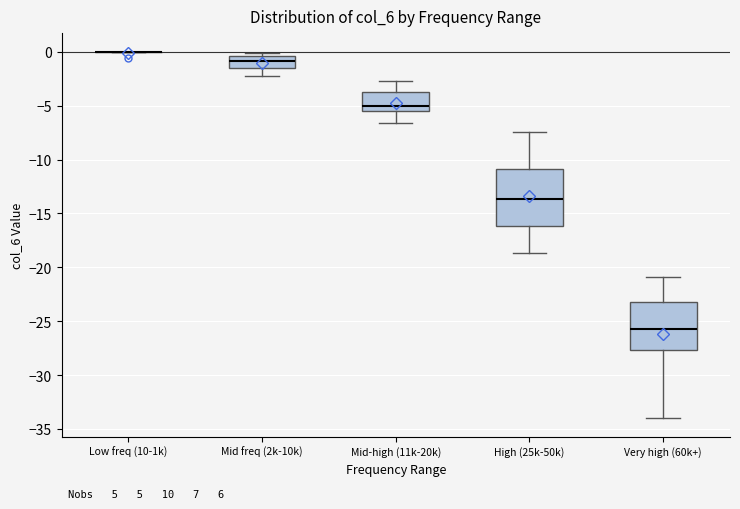

Reading left to right, transcribe this box plot: for each box, give where its median line is, the range the box spans, and where its two whiskers end, as read against the y-axis. The values are not printed on the chart, so give them approximately, as read against the axis.

Low freq (10-1k): box collapsed to a line at 0.0, whiskers 0.0 to 0.0
Mid freq (2k-10k): median -1.0, box -1.5 to -0.5, whiskers -2.0 to 0.0
Mid-high (11k-20k): median -5.0, box -5.5 to -4.0, whiskers -6.5 to -2.5
High (25k-50k): median -13.5, box -16.0 to -11.0, whiskers -18.5 to -7.5
Very high (60k+): median -25.5, box -27.5 to -23.0, whiskers -34.0 to -21.0